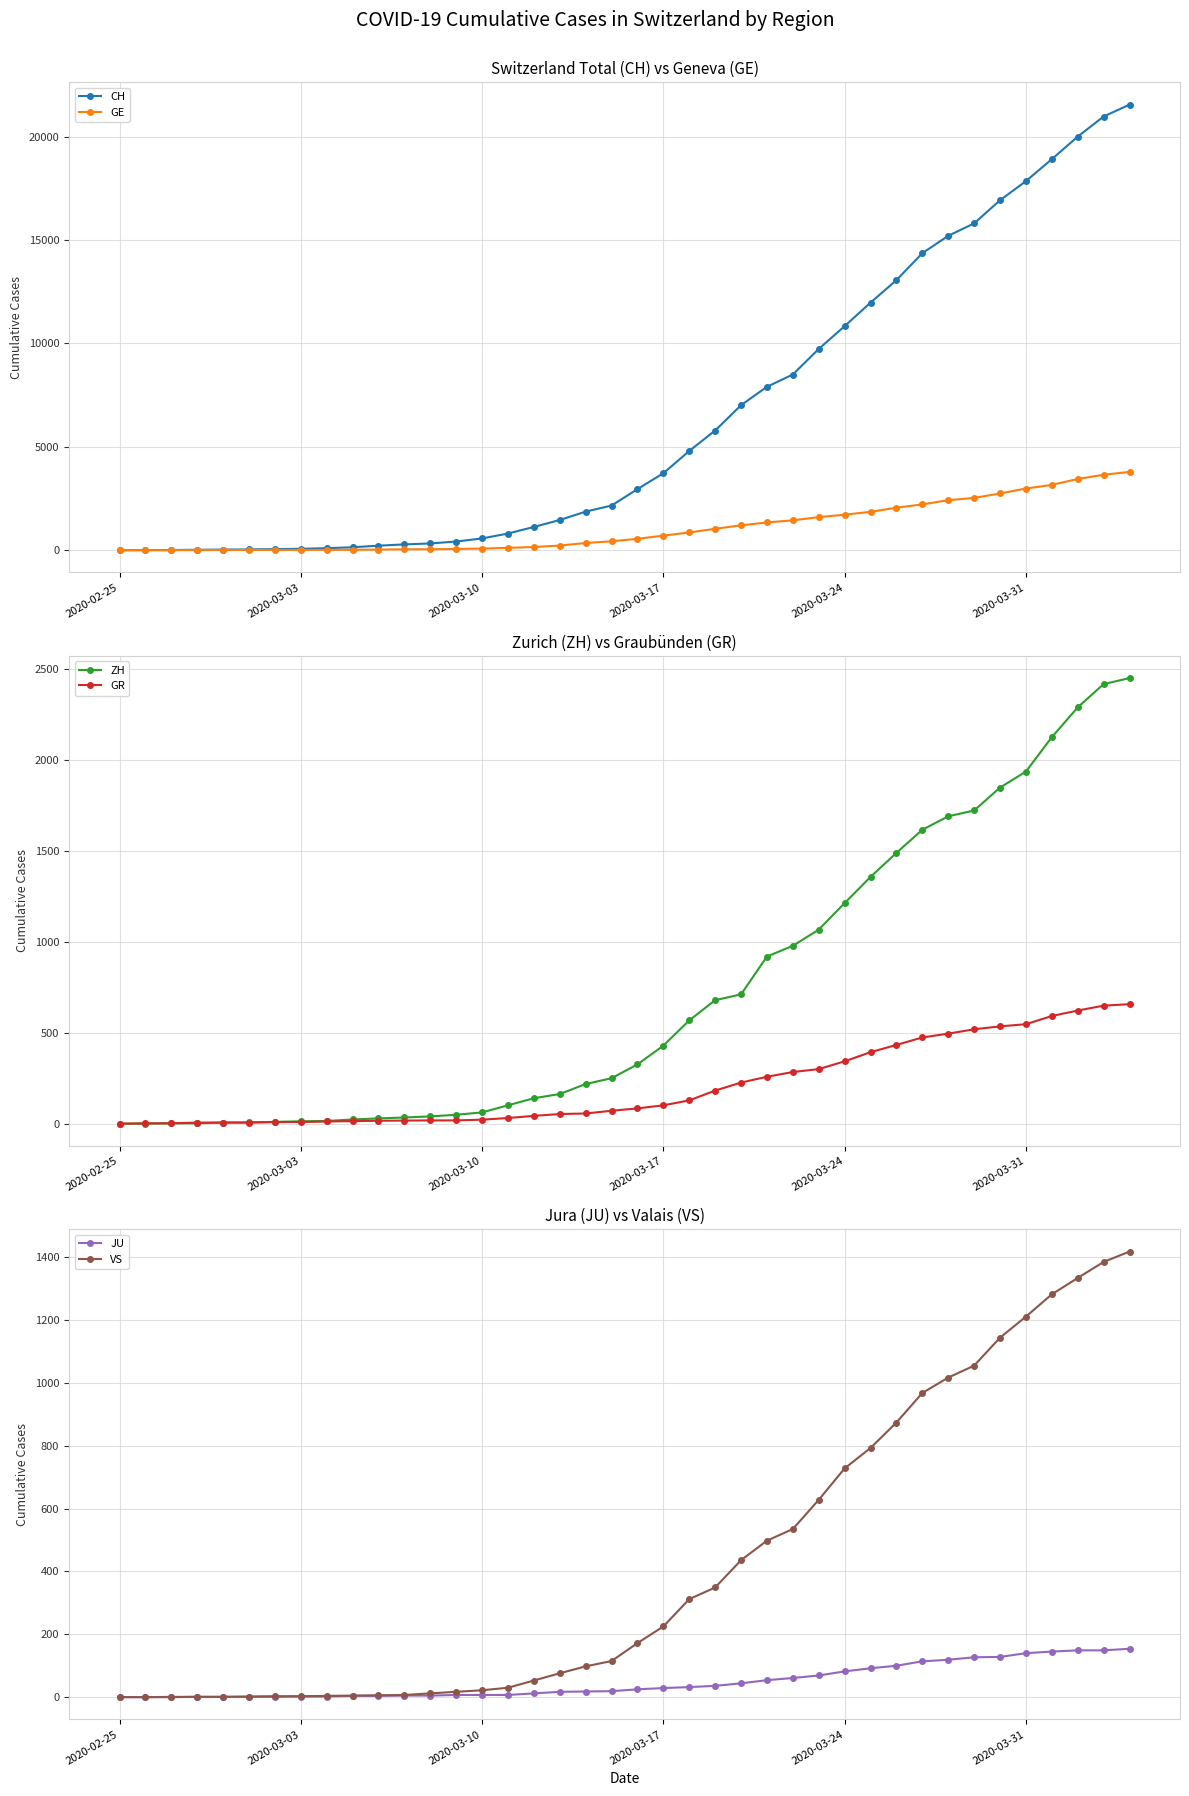

Reading left to right, list all the values displayed in this chart.

CH: 0	4	8	20	30	36	50	69	97	142	219	280	327	419	569	806	1124	1461	1866	2160	2954	3722	4801	5788	7014	7904	8498	9735	10838	11975	13064	14367	15207	15809	16928	17852	18915	20005	20978	21554
GE: 0	1	1	5	9	10	11	14	16	20	30	43	45	60	79	113	154	225	347	430	551	705	857	1035	1204	1342	1445	1600	1717	1856	2057	2215	2419	2530	2743	2984	3160	3445	3650	3788
ZH: 0	0	2	2	6	7	10	13	15	23	29	34	40	49	62	101	140	163	218	250	326	429	568	679	711	919	978	1067	1213	1357	1489	1616	1690	1722	1848	1936	2125	2289	2417	2450
GR: 0	2	2	6	6	6	9	9	12	14	16	17	18	18	22	31	43	53	56	71	84	101	128	182	226	258	284	300	343	393	433	474	495	519	535	547	592	622	649	657
JU: 0	0	1	1	1	1	1	2	2	4	4	5	5	7	7	7	12	17	18	19	25	29	32	36	44	54	61	69	82	92	100	114	119	127	128	140	145	149	149	154
VS: 0	0	0	1	1	2	3	3	4	5	6	7	12	17	22	30	53	76	98	115	172	225	312	349	436	498	535	628	728	793	874	968	1017	1055	1144	1211	1282	1334	1385	1418